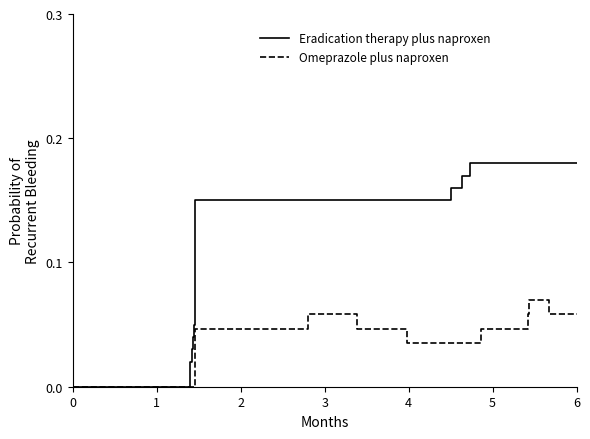

List the series in order of their overall mean, lowest first.

Omeprazole plus naproxen, Eradication therapy plus naproxen